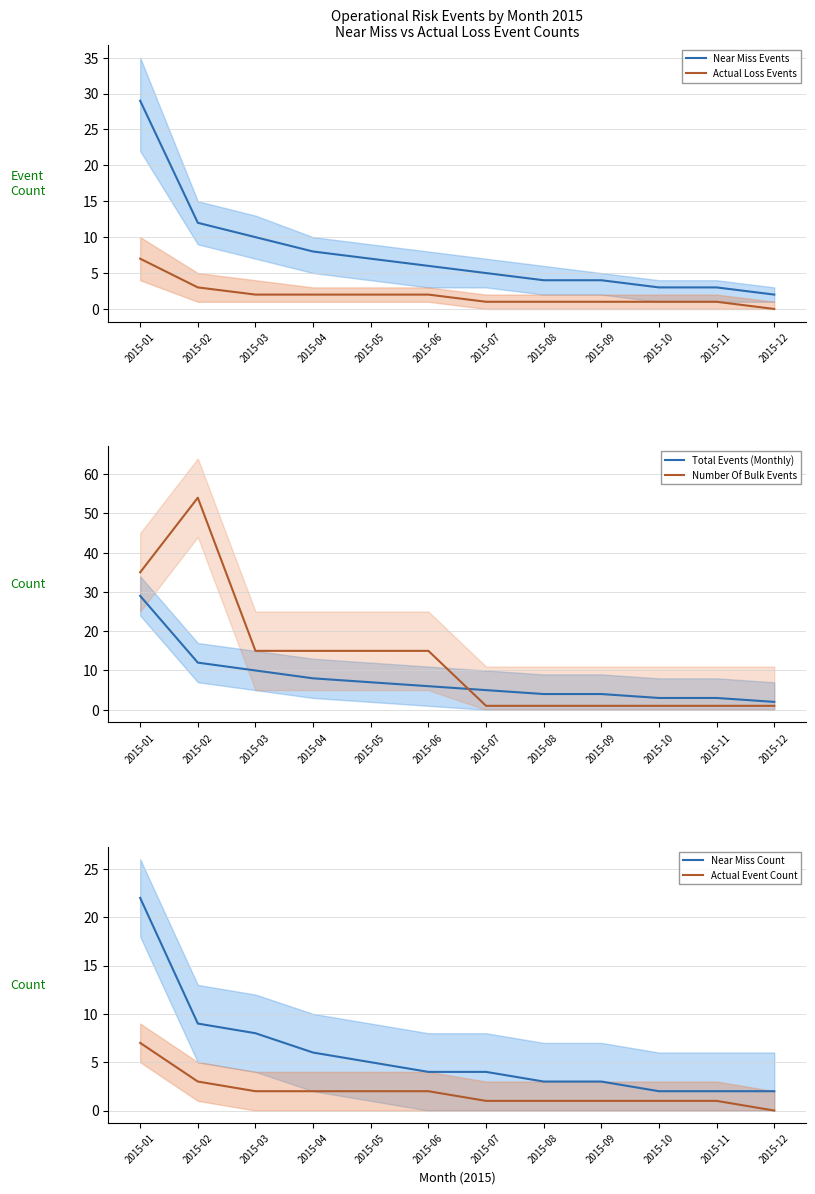

Where is Total Events (Monthly) nearest to the value 15?

2015-02